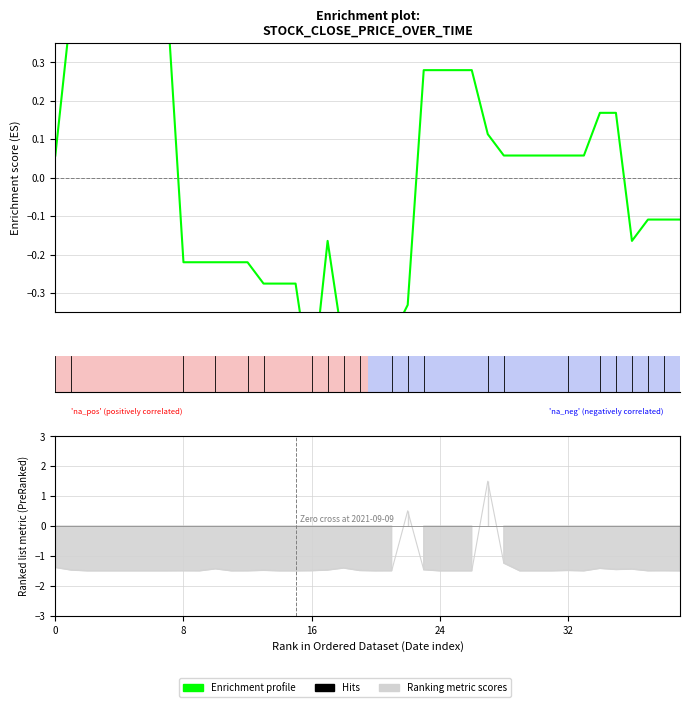

Does the chart display data point markers on the line(s)?

No